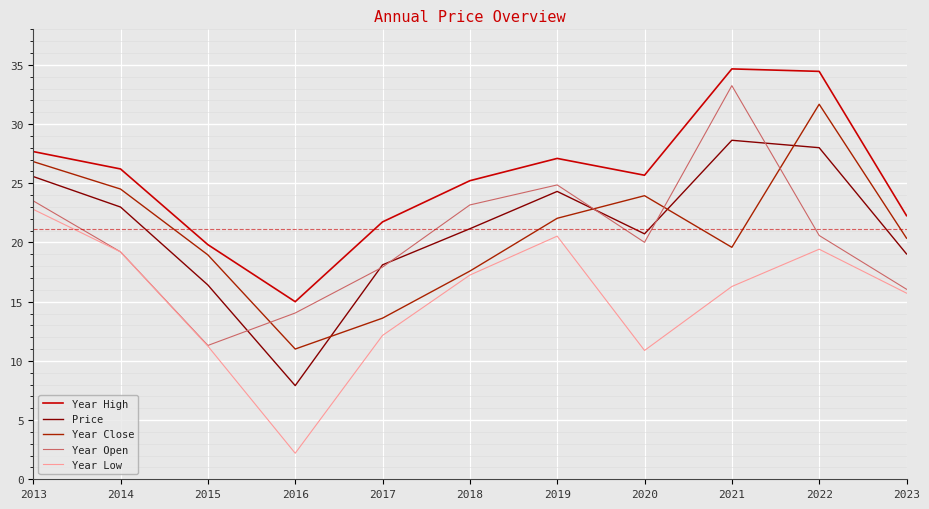

What are all the series names shown in the legend?

Year High, Price, Year Close, Year Open, Year Low